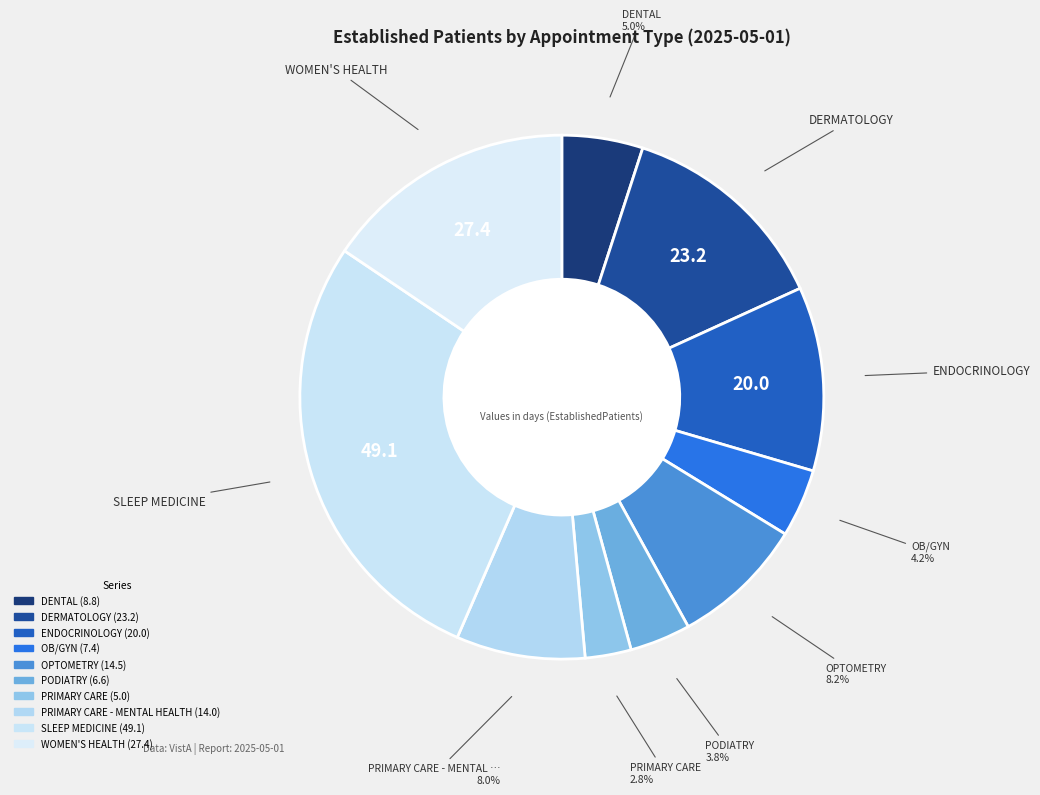

How many segments does this pie chart have?

10